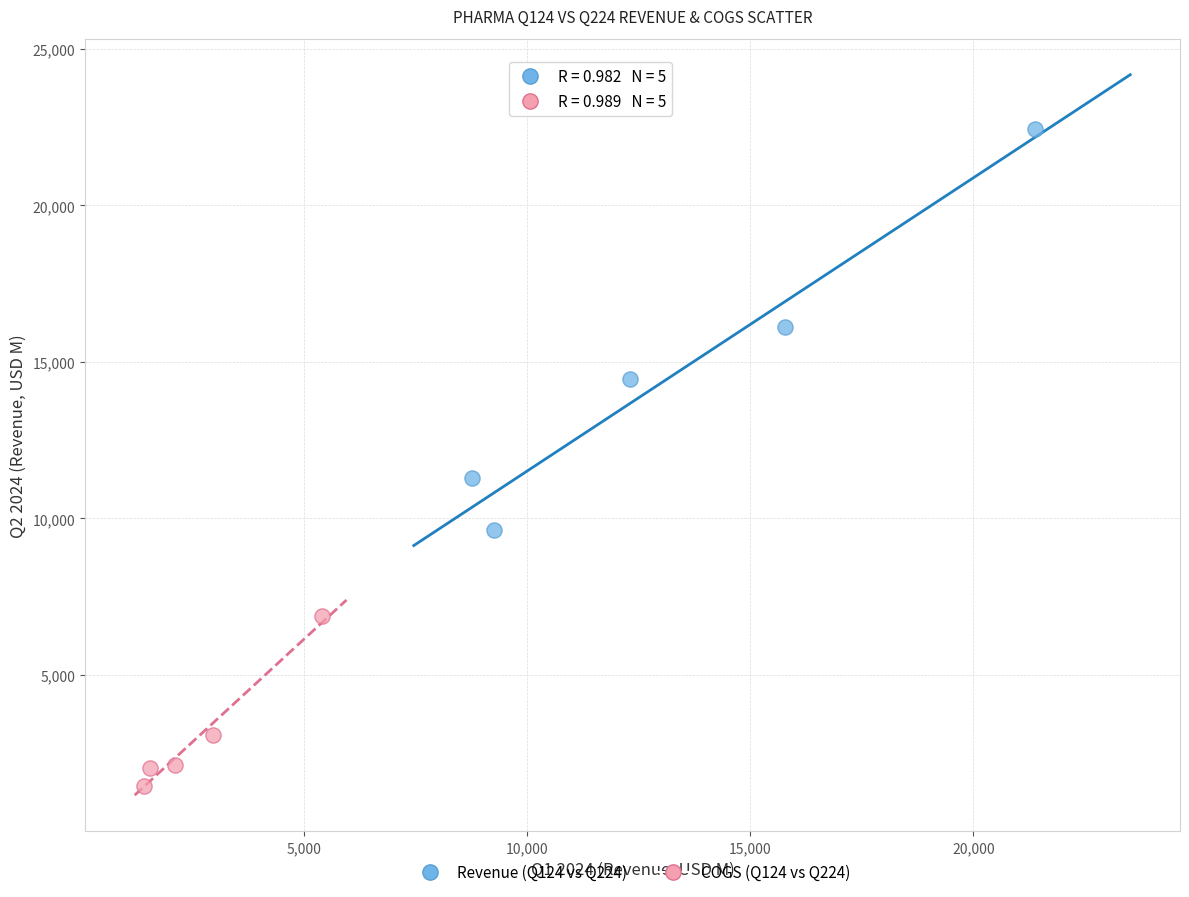

What are all the series names shown in the legend?

Revenue (Q124 vs Q224), COGS (Q124 vs Q224)